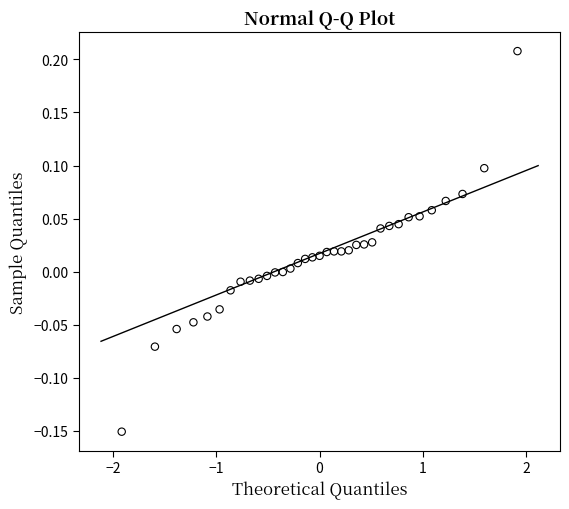

What is the range of X values (max minus min)?

3.8